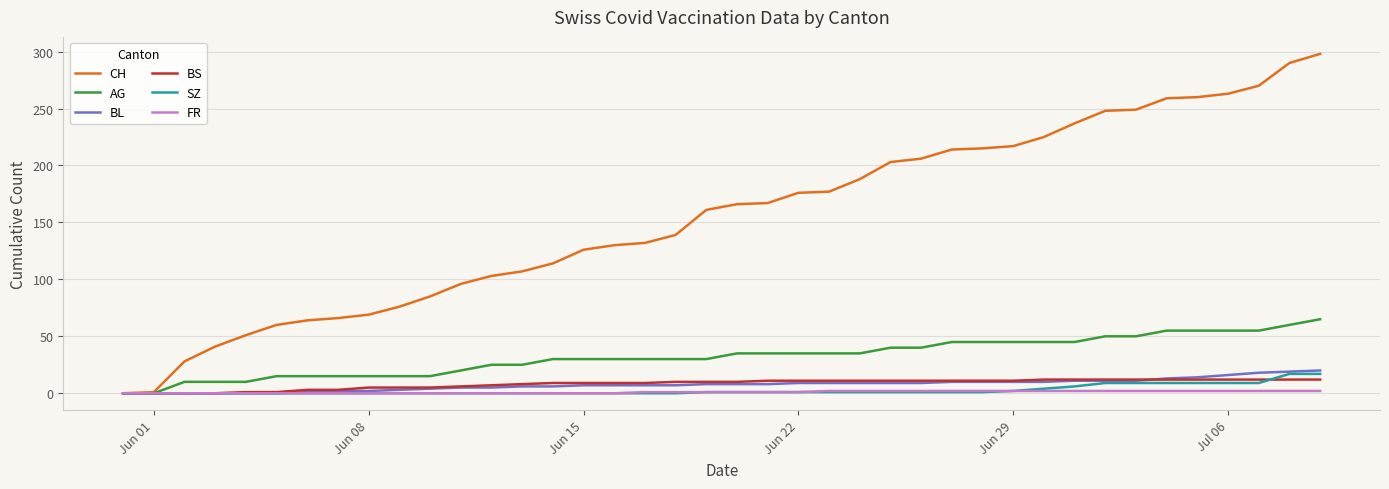

What is the greatest value displayed?

298